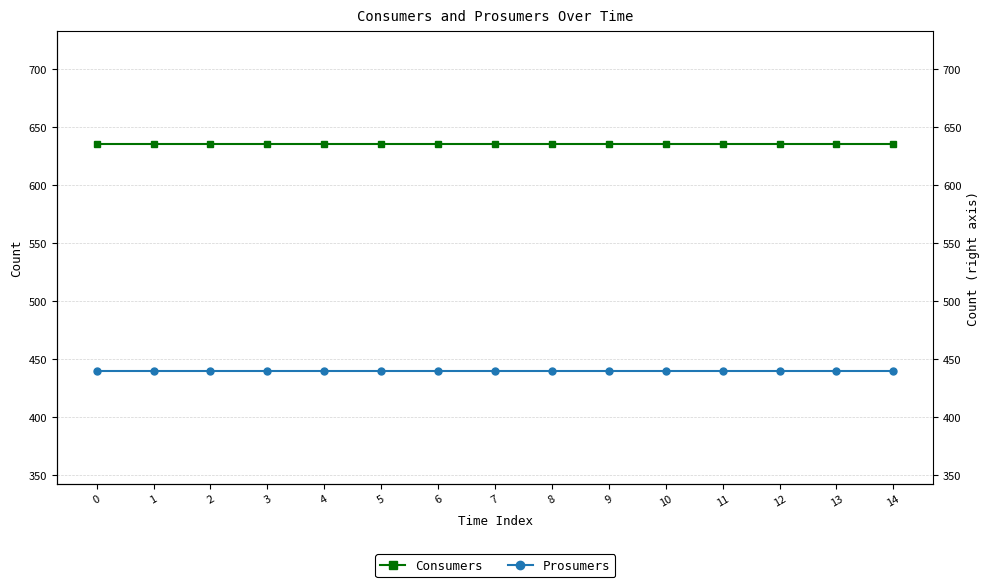

Which series has the largest total across all categories?

Consumers